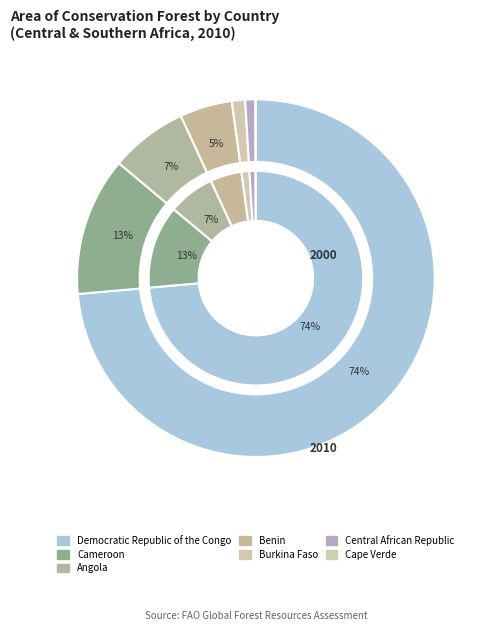

Which has a higher value, Democratic Republic of the Congo or Cape Verde?

Democratic Republic of the Congo